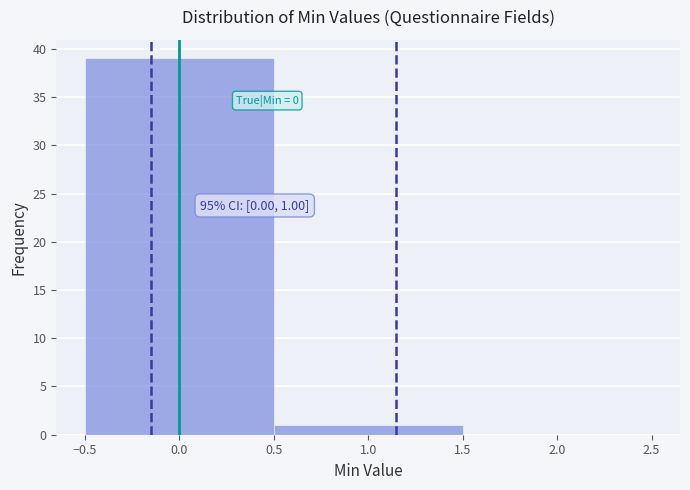

Which range on the x-axis has the tallest bar?

-0.5 to 0.5